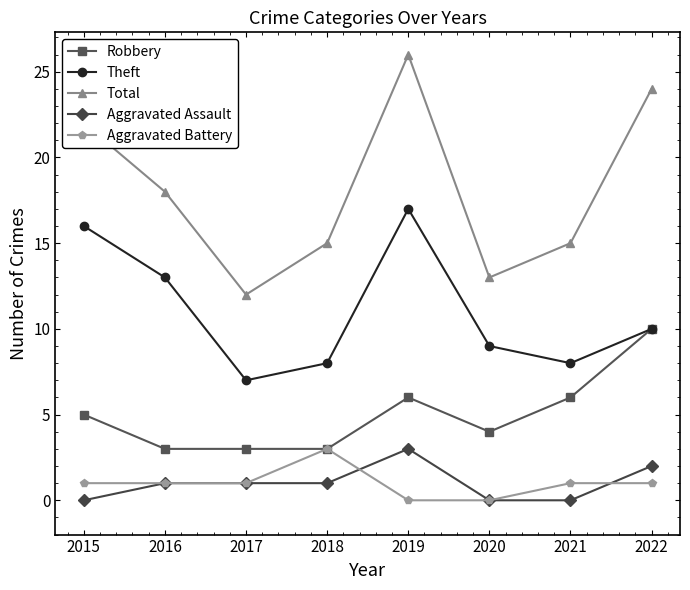

What is the difference between the maximum and minimum values in the Total series?

14